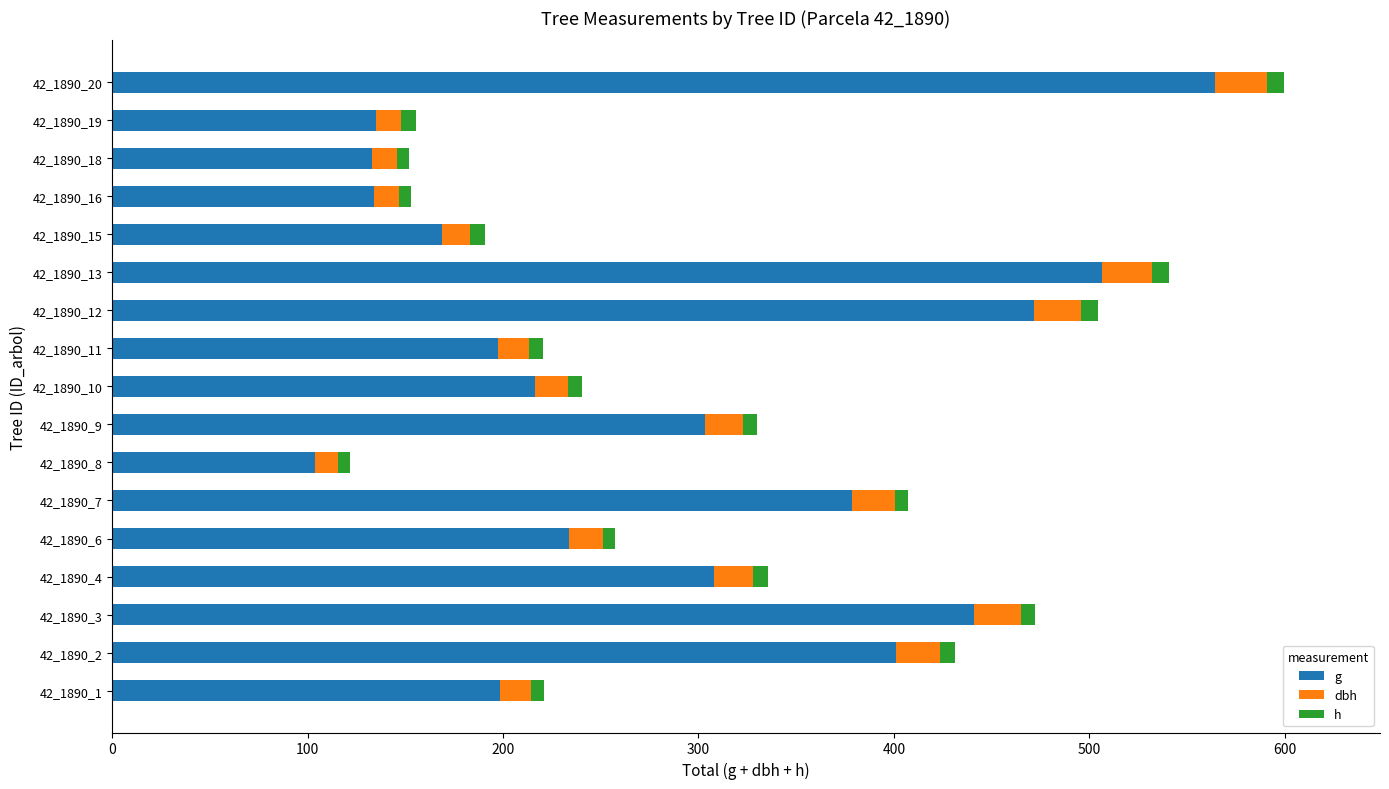

What are all the series names shown in the legend?

g, dbh, h